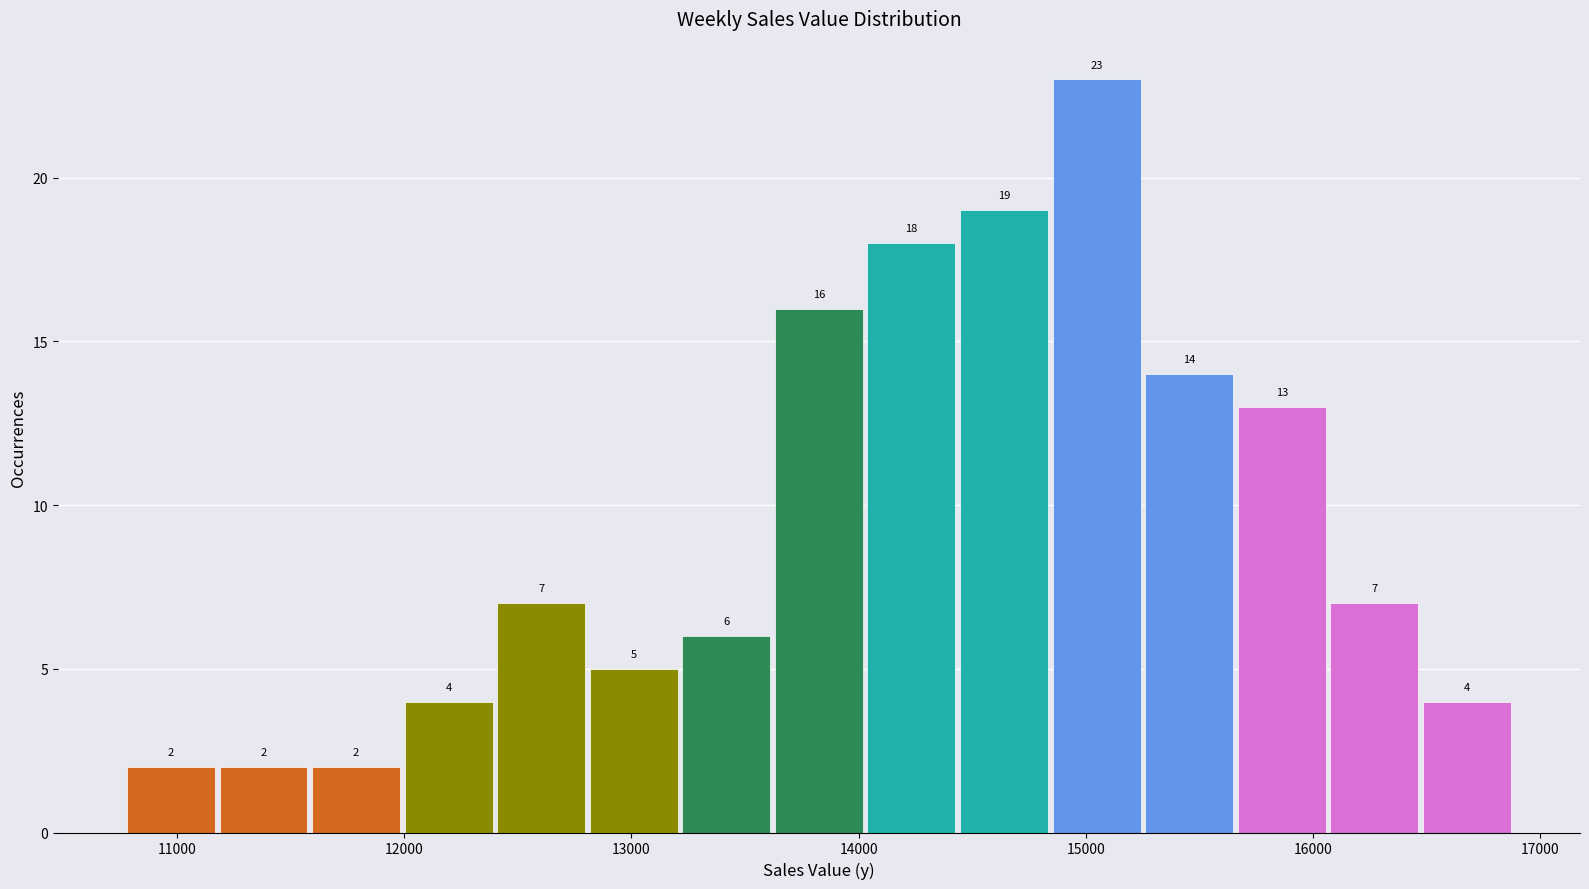

Reading left to right, transcribe this chart: for each bar, give the range it covers on the x-axis and its height. The bar edges are not printed on the chart, so give them approximately, as read against the axis.

10800 to 11200: 2
11200 to 11600: 2
11600 to 12000: 2
12000 to 12400: 4
12400 to 12800: 7
12800 to 13200: 5
13200 to 13600: 6
13600 to 14000: 16
14000 to 14400: 18
14400 to 14900: 19
14900 to 15300: 23
15300 to 15700: 14
15700 to 16100: 13
16100 to 16500: 7
16500 to 16900: 4